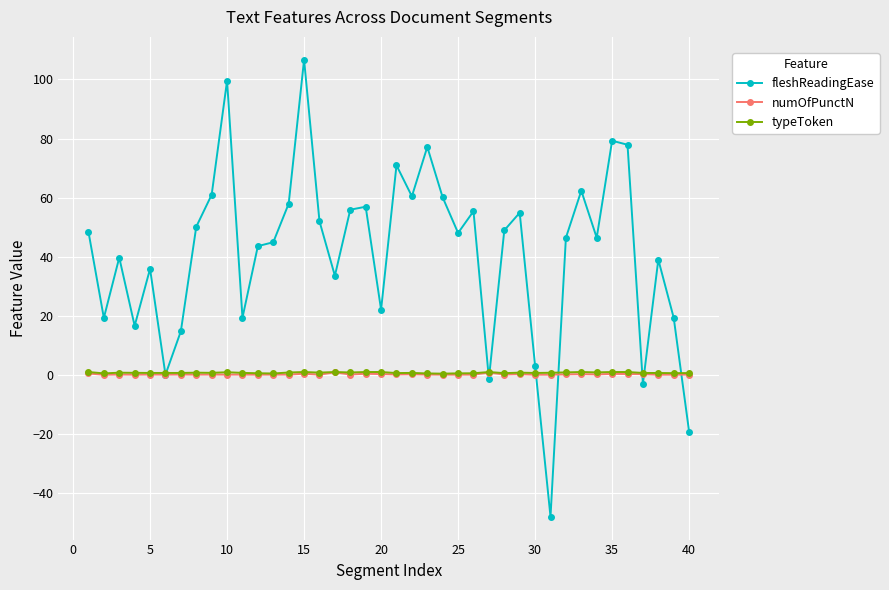

What is the value of the fleshReadingEase point at the 39th from the left?

19.3